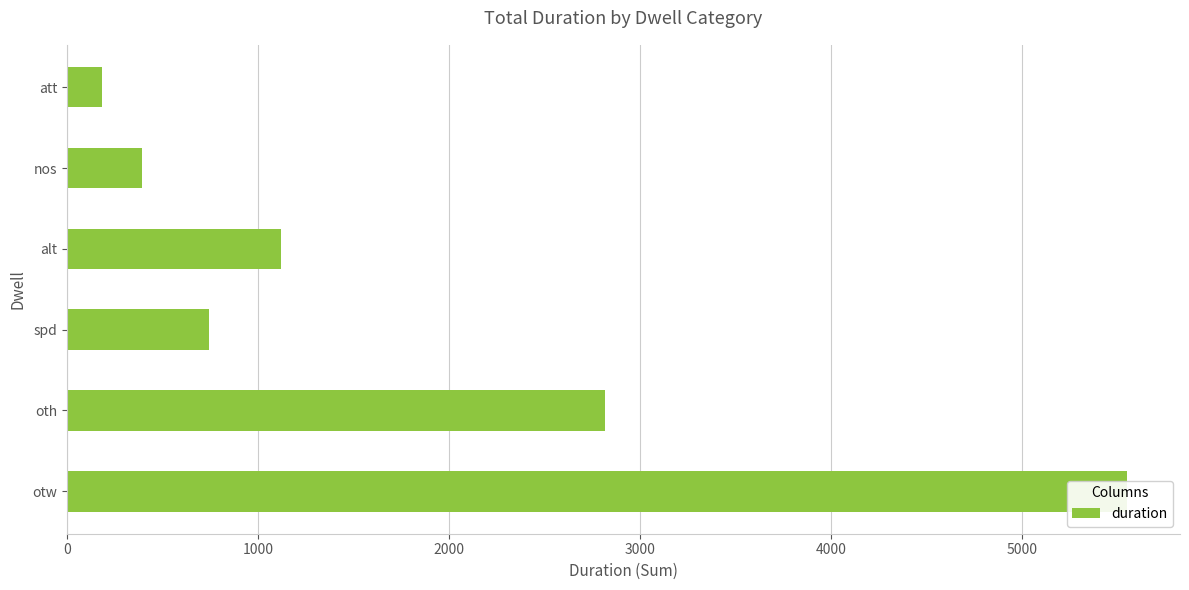

Reading left to right, extract all data points from this chart.

5550	2819	741	1122	391	180